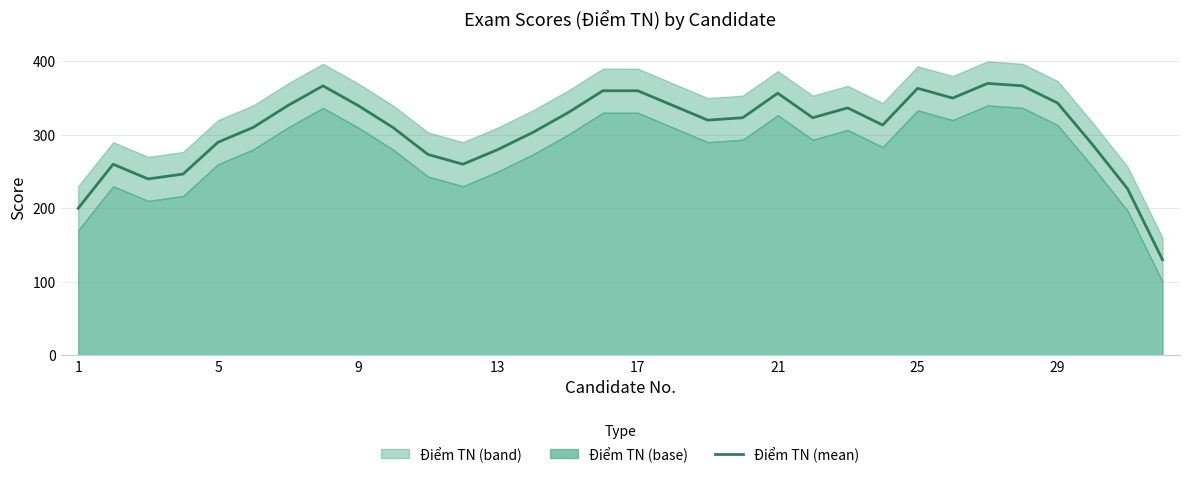

How many points are lower than both their immediate neighbors (excluding endpoints)?

6